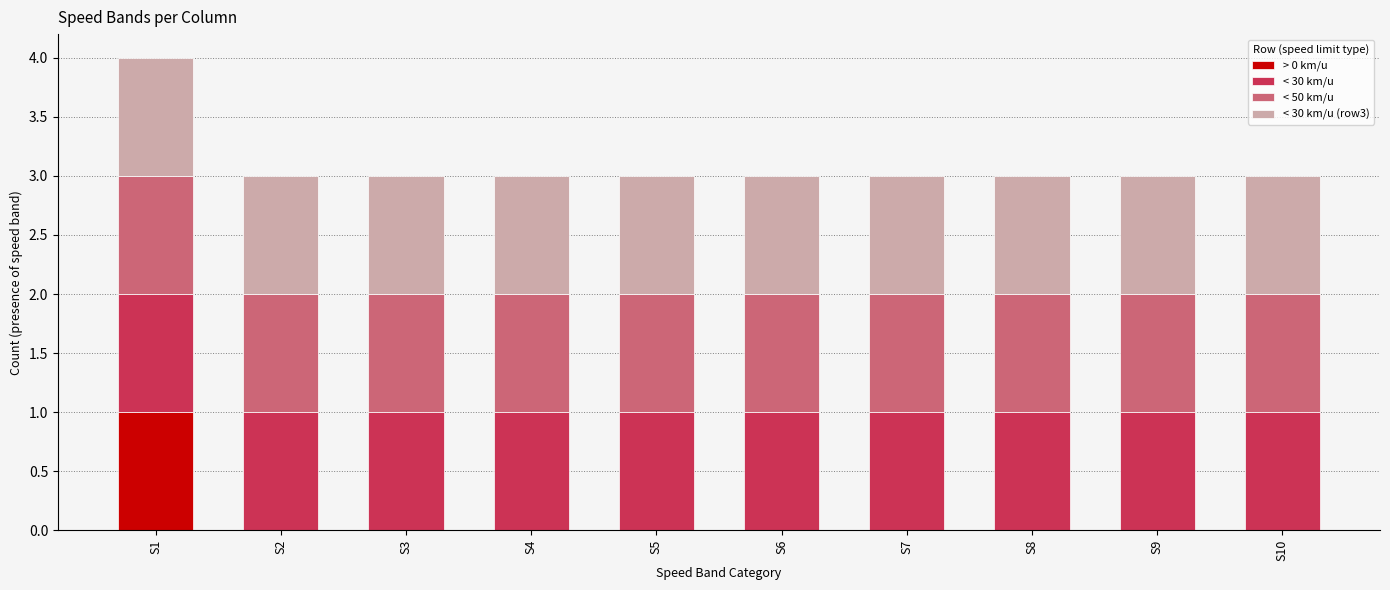

True or false: > 0 km/u has a value of 0 at S8.

True